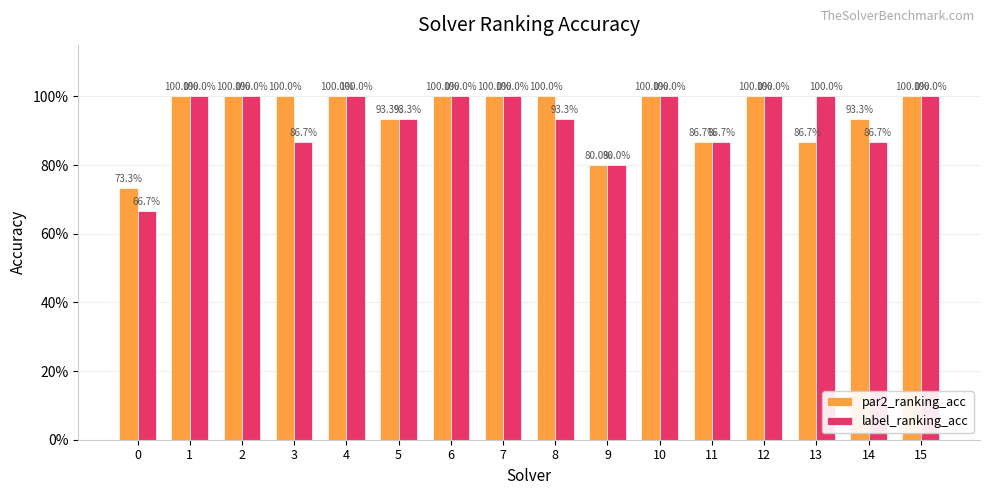

Reading right to left, transcribe all the data shown in this chart.

par2_ranking_acc: 15=1.0	14=0.9	13=0.9	12=1.0	11=0.9	10=1.0	9=0.8	8=1.0	7=1.0	6=1.0	5=0.9	4=1.0	3=1.0	2=1.0	1=1.0	0=0.7
label_ranking_acc: 15=1.0	14=0.9	13=1.0	12=1.0	11=0.9	10=1.0	9=0.8	8=0.9	7=1.0	6=1.0	5=0.9	4=1.0	3=0.9	2=1.0	1=1.0	0=0.7